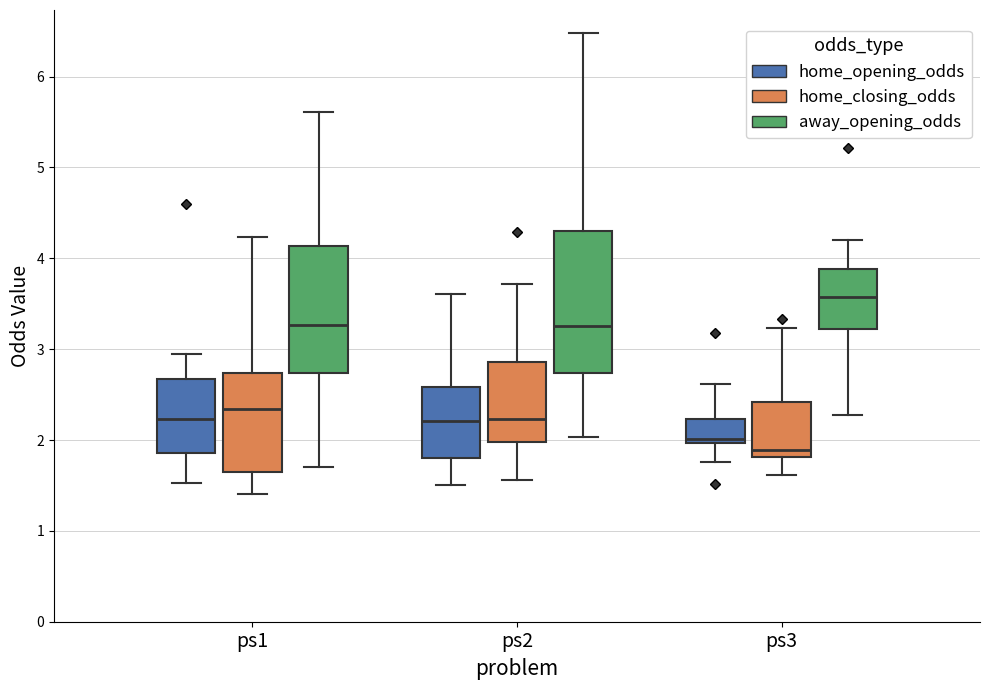

Where does the lower whisker of the box for ps1 (home_opening_odds) end on the y-axis? The values are not printed on the chart, so give them approximately, as read against the axis.

1.5